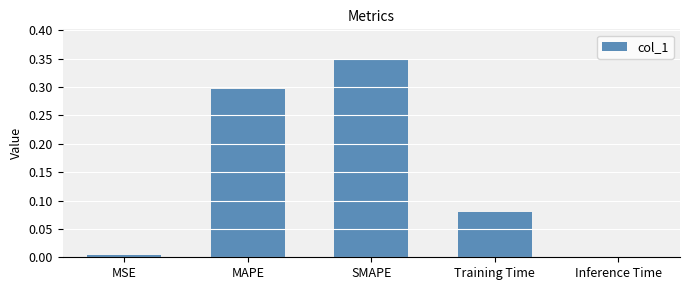

What is the label of the 3rd bar from the right?

SMAPE